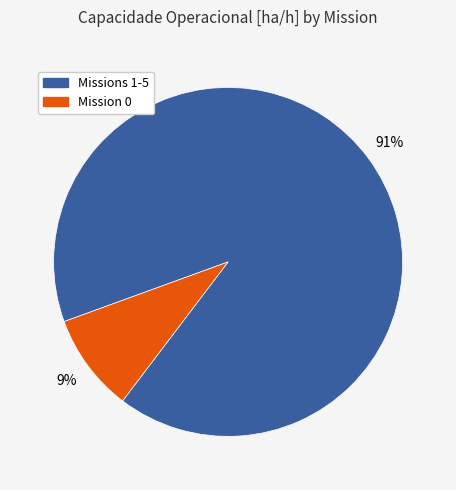

Is there a majority slice in this chart?

Yes